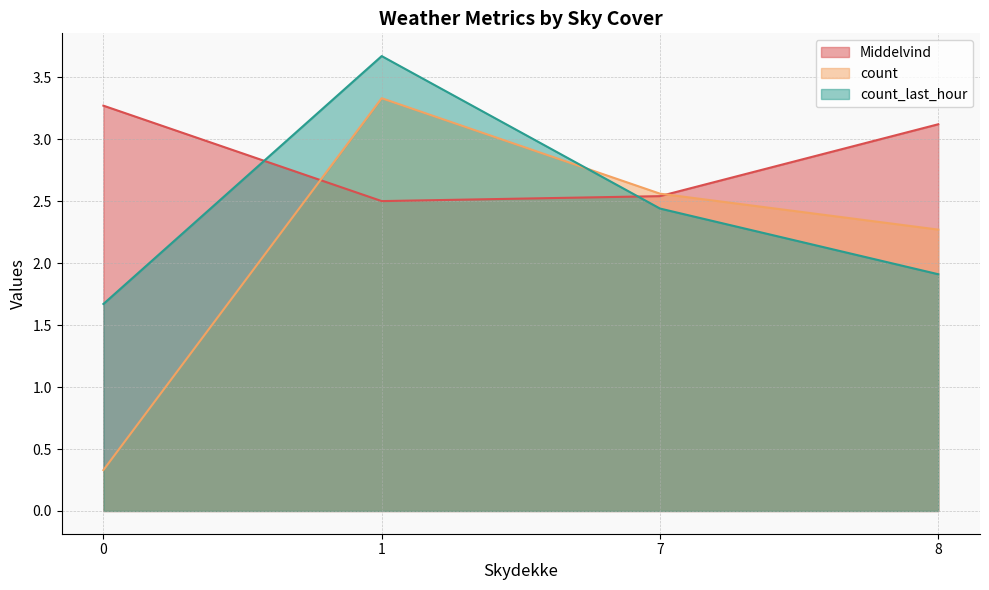

The value of count_last_hour at 9 is 1.4. True or false?

False